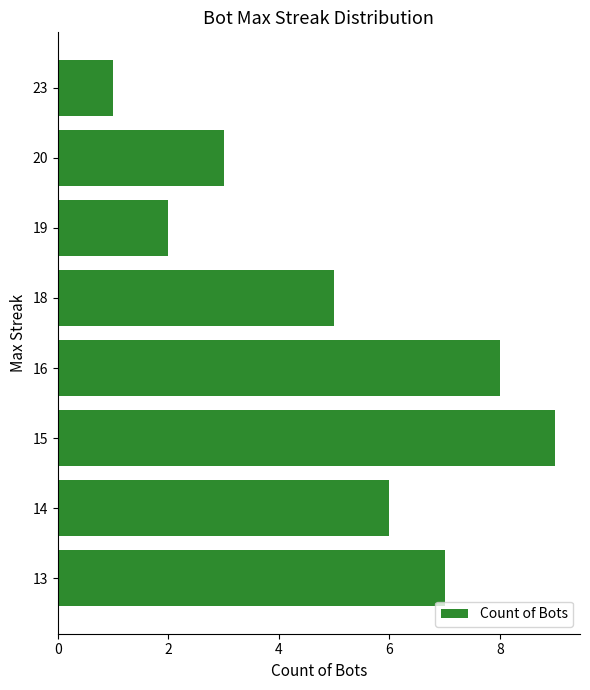

Reading top to bottom, what are all the values shown in this chart?

23=1	20=3	19=2	18=5	16=8	15=9	14=6	13=7